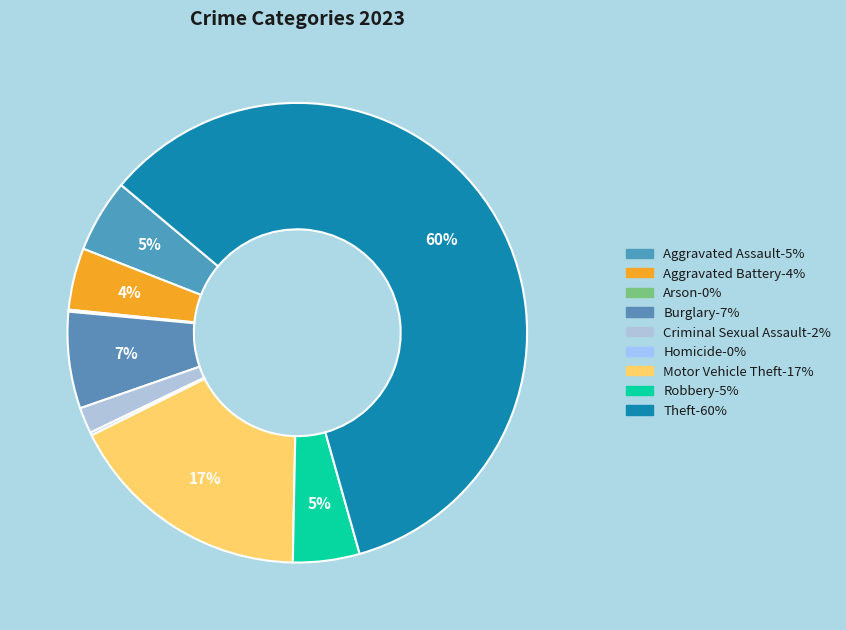

The Criminal Sexual Assault slice represents 2% of the pie. True or false?

True